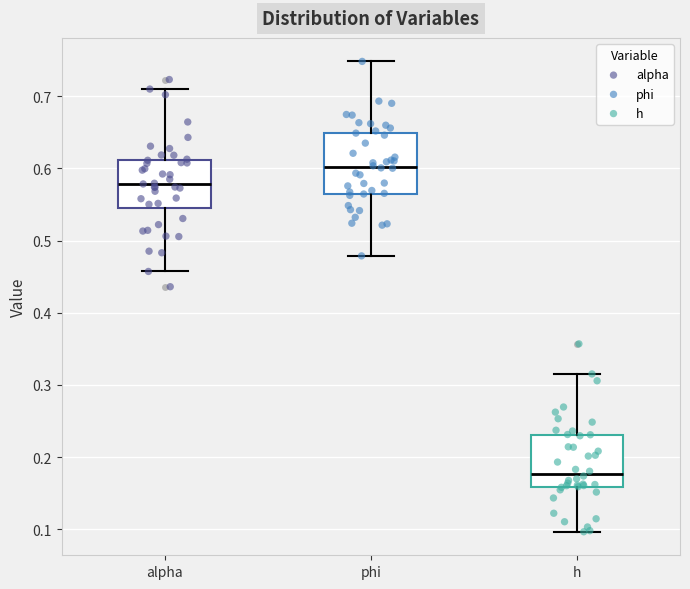

Comparing the boxes themselves (not the whiskers), which one is the tallest?

phi